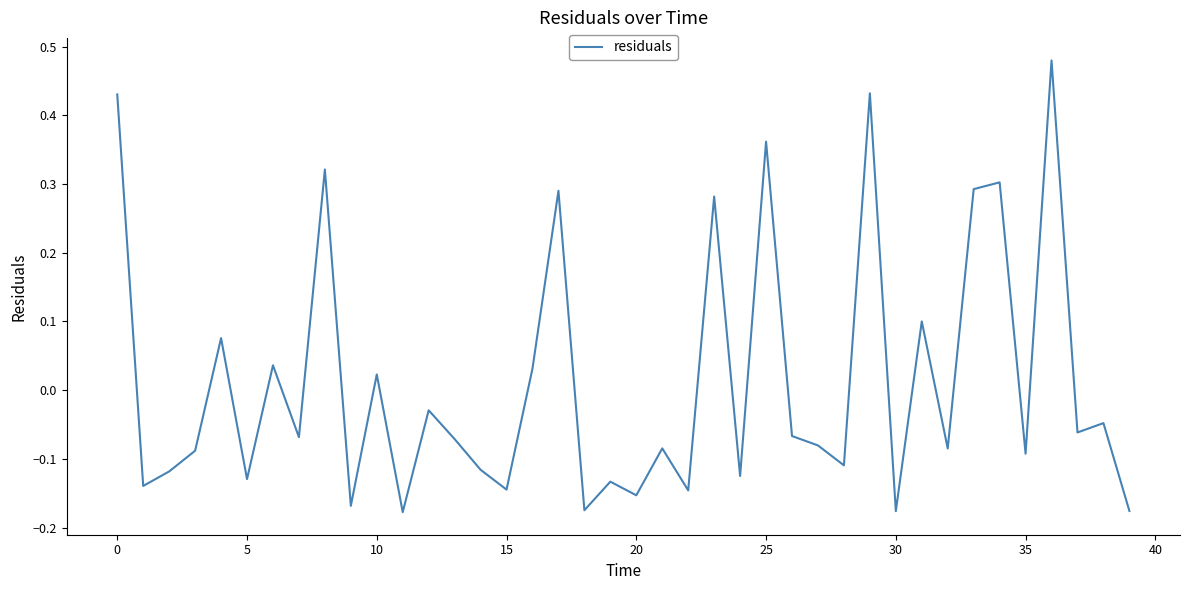

What is the difference between the maximum and minimum values?

0.7